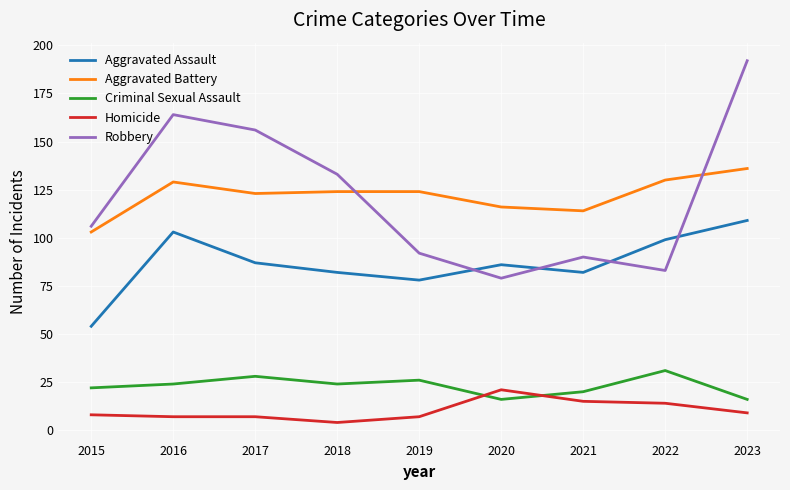

Which series has the largest range (max minus min)?

Robbery